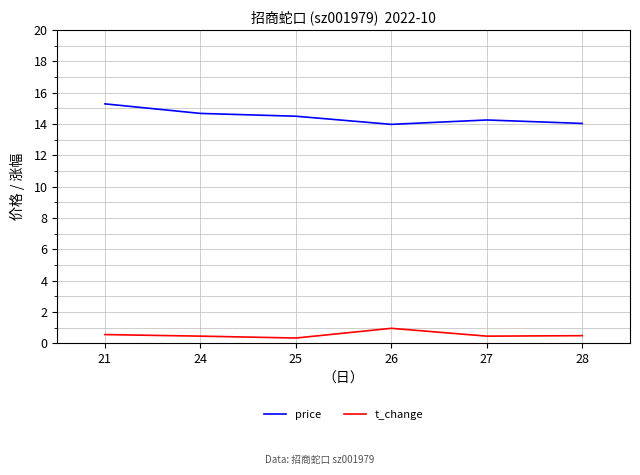

What is the sum of the price values at 27 and 26?

28.2